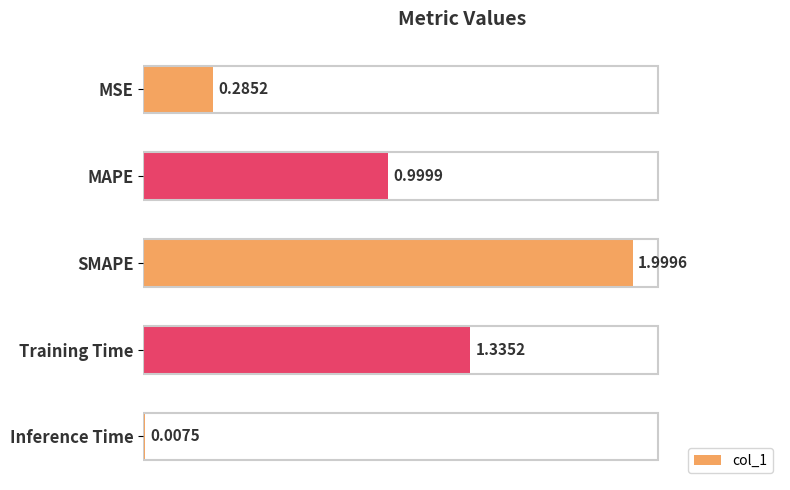

What is the sum of all values?

4.6